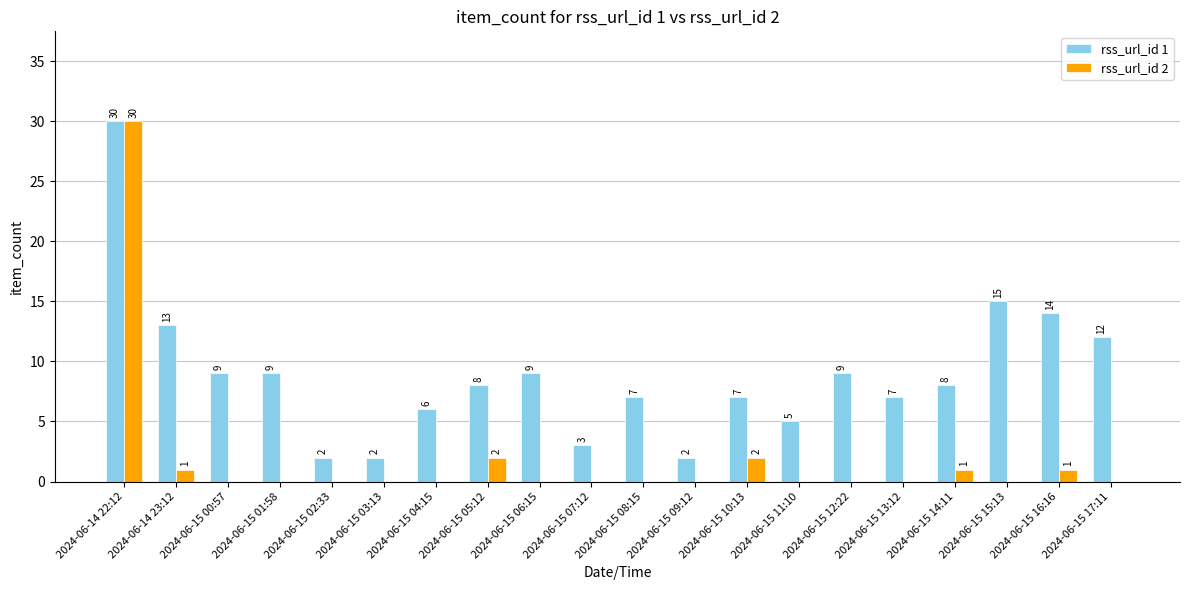

At which label does rss_url_id 1 first exceed 8?

2024-06-14 22:12